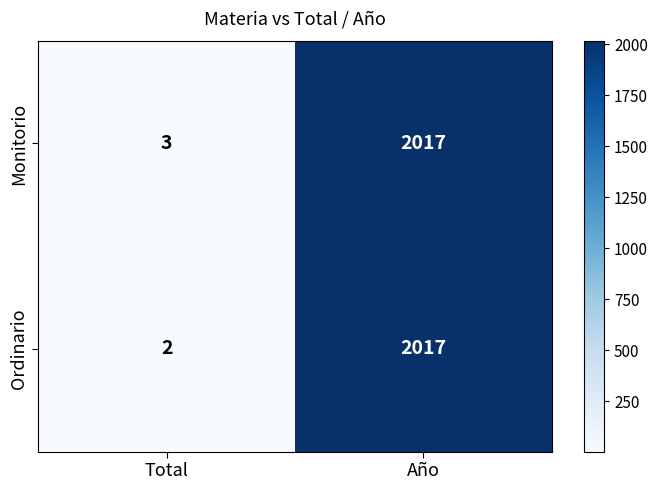

Where is Ordinario nearest to the value 1009?

Total